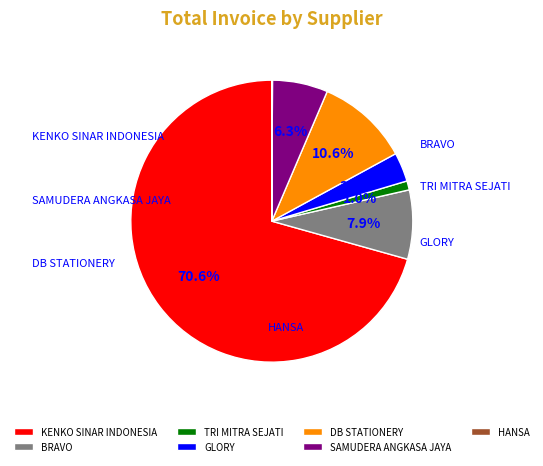

What percentage is NOT represented by SAMUDERA ANGKASA JAYA?

93.7%